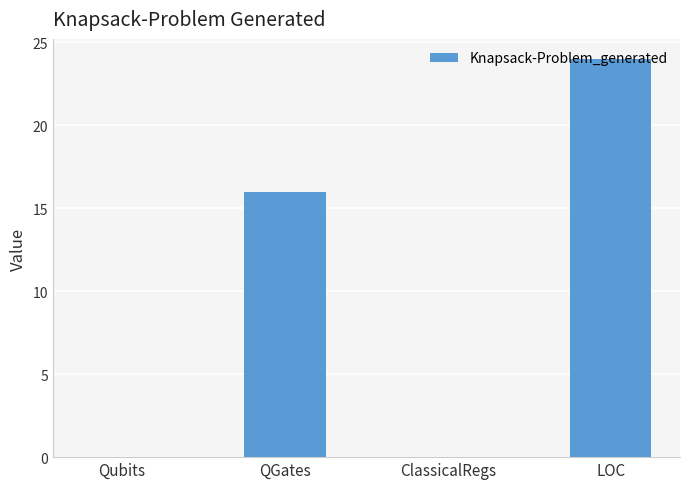

What is the sum of all values?

40